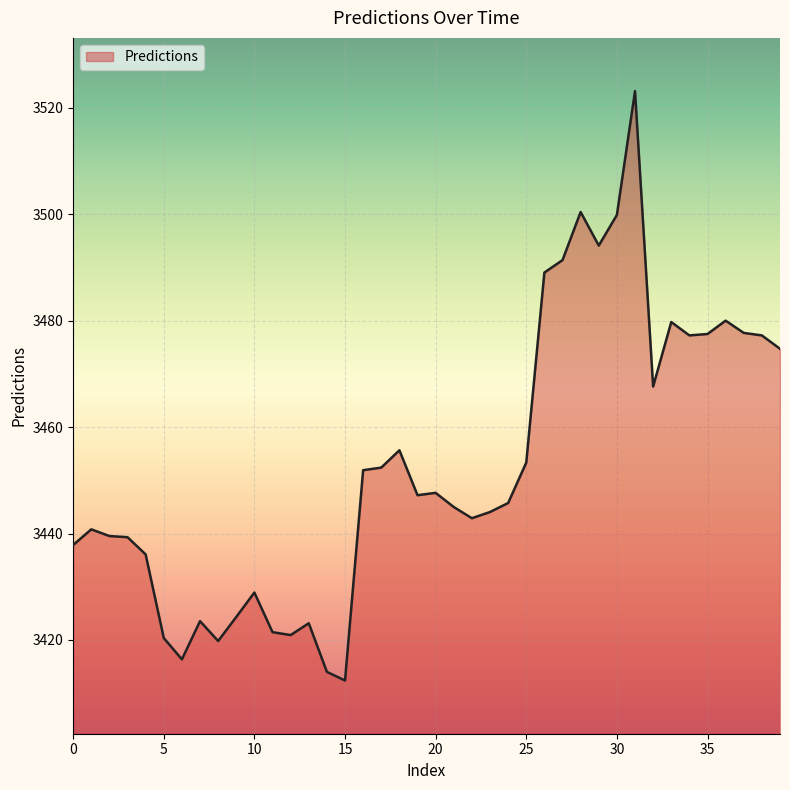

What is the smallest value displayed?

3412.4